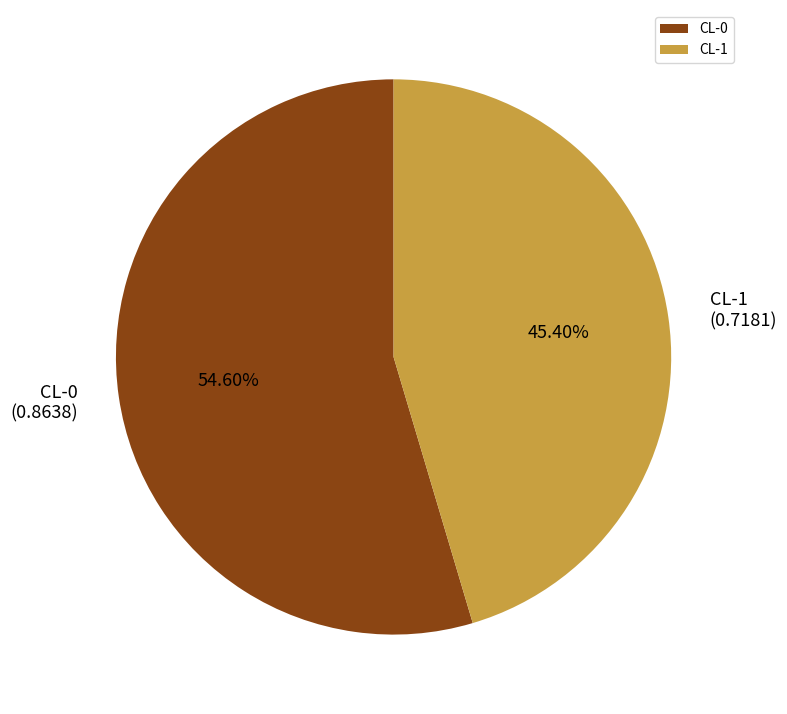

To the nearest percent, what portion does CL-1 represent?

45%